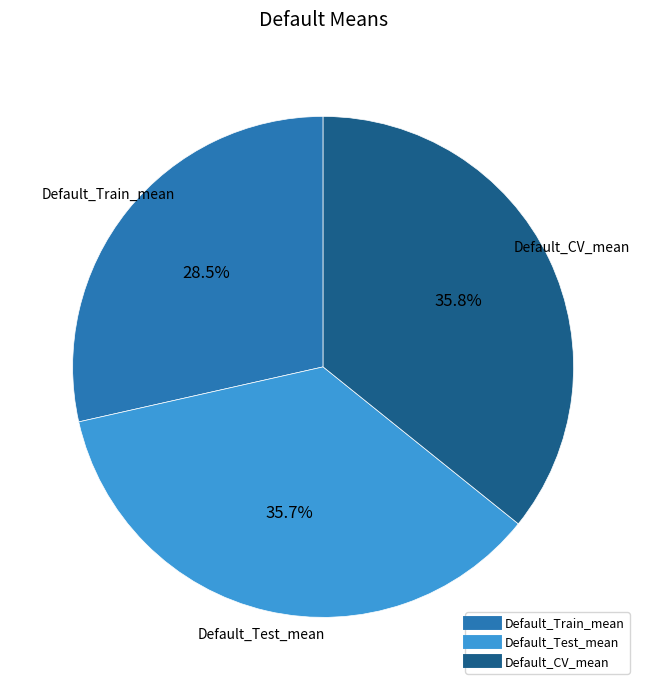

What percentage is the Default_Test_mean slice, to the nearest percent?

36%